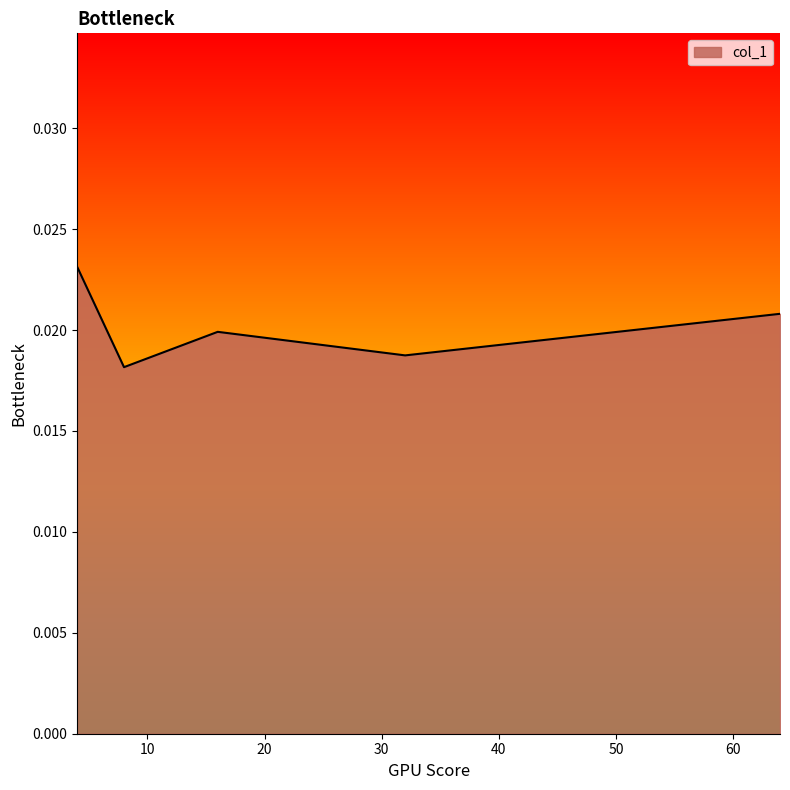

How many values are between 0 and 1?

5